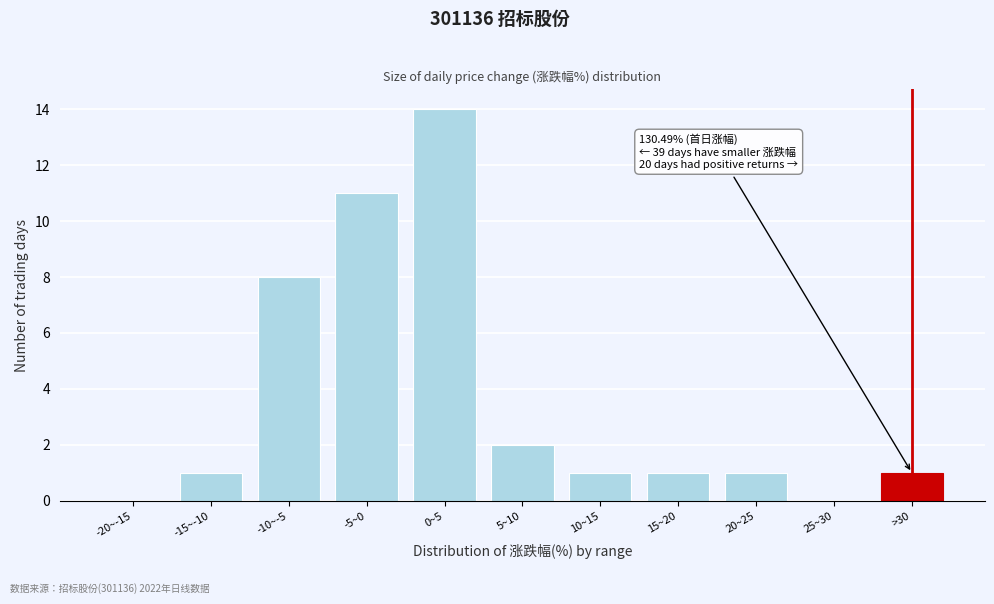

Reading left to right, transcribe all the data shown in this chart.

-20~-15=0	-15~-10=1	-10~-5=8	-5~0=11	0~5=14	5~10=2	10~15=1	15~20=1	20~25=1	25~30=0	>30=1